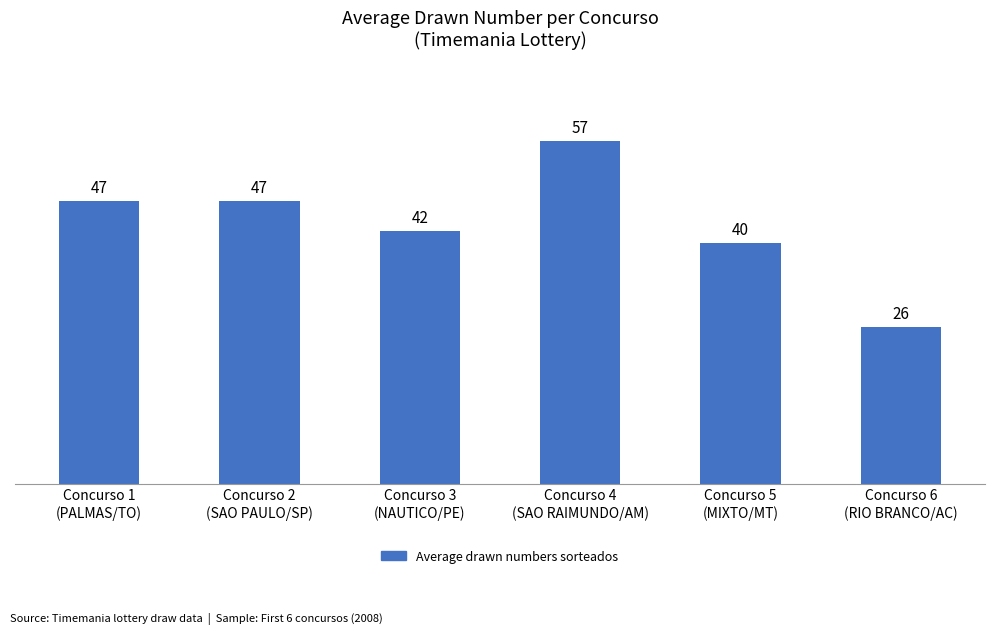

Is it true that the value at Concurso 2
(SAO PAULO/SP) is 15?

False